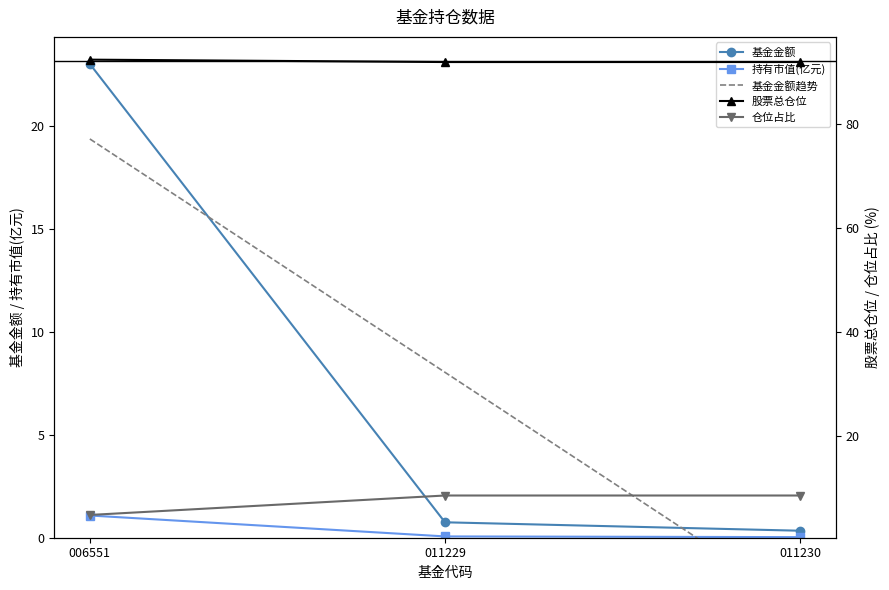

At how many categories does at least one series exceed 61?

3